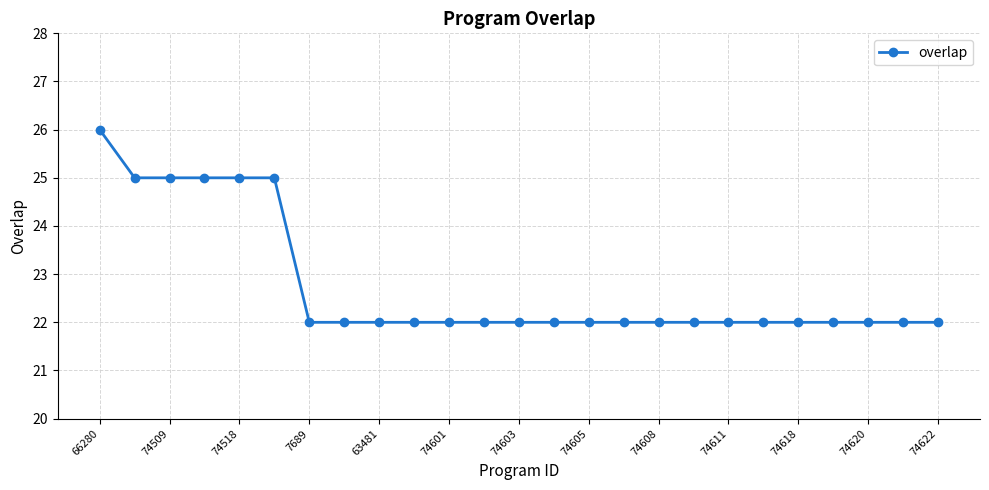

What is the value of the 13th point from the left?

22